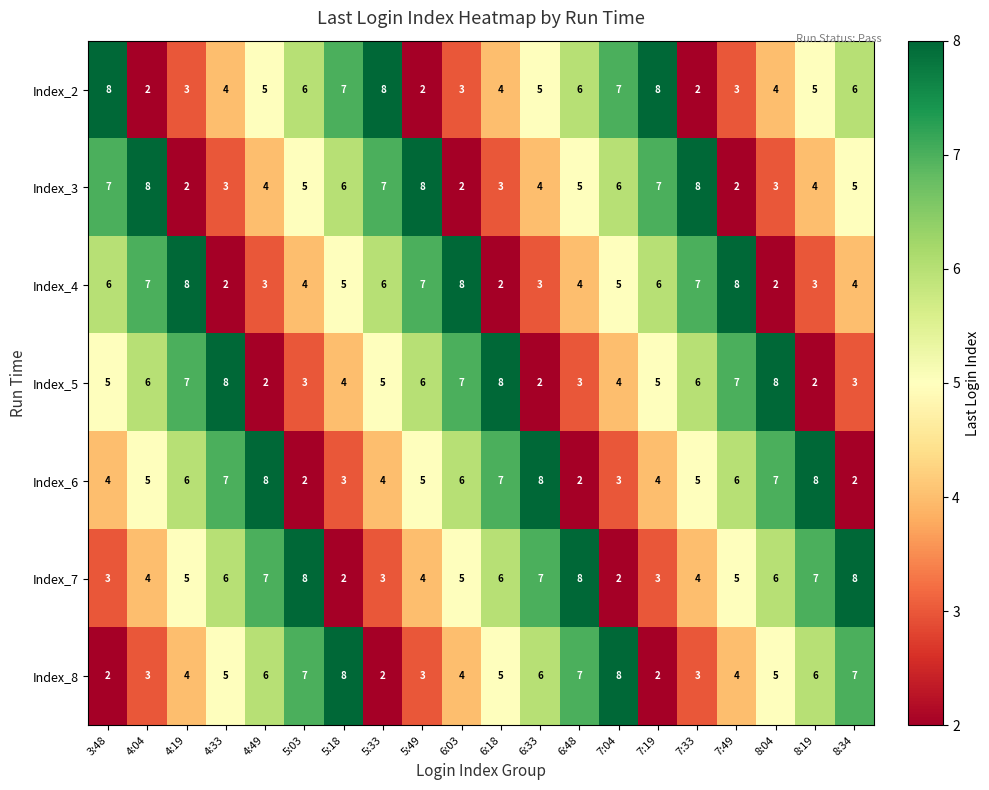

At how many categories does at least one series exceed 2?

20